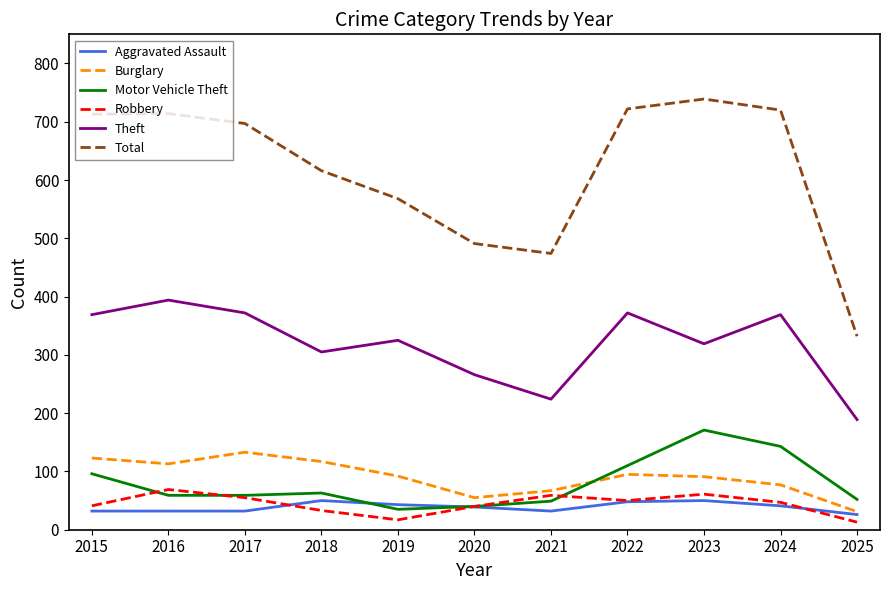

What is the lowest value of the Total series?

332